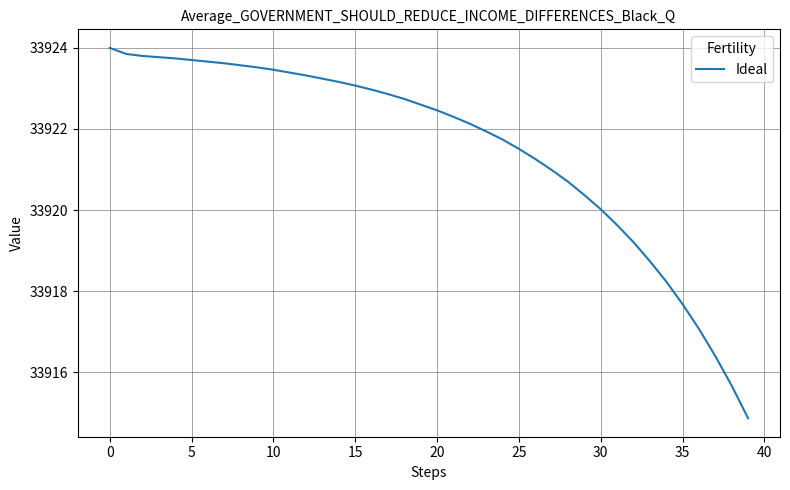

What is the smallest value displayed?

33914.9